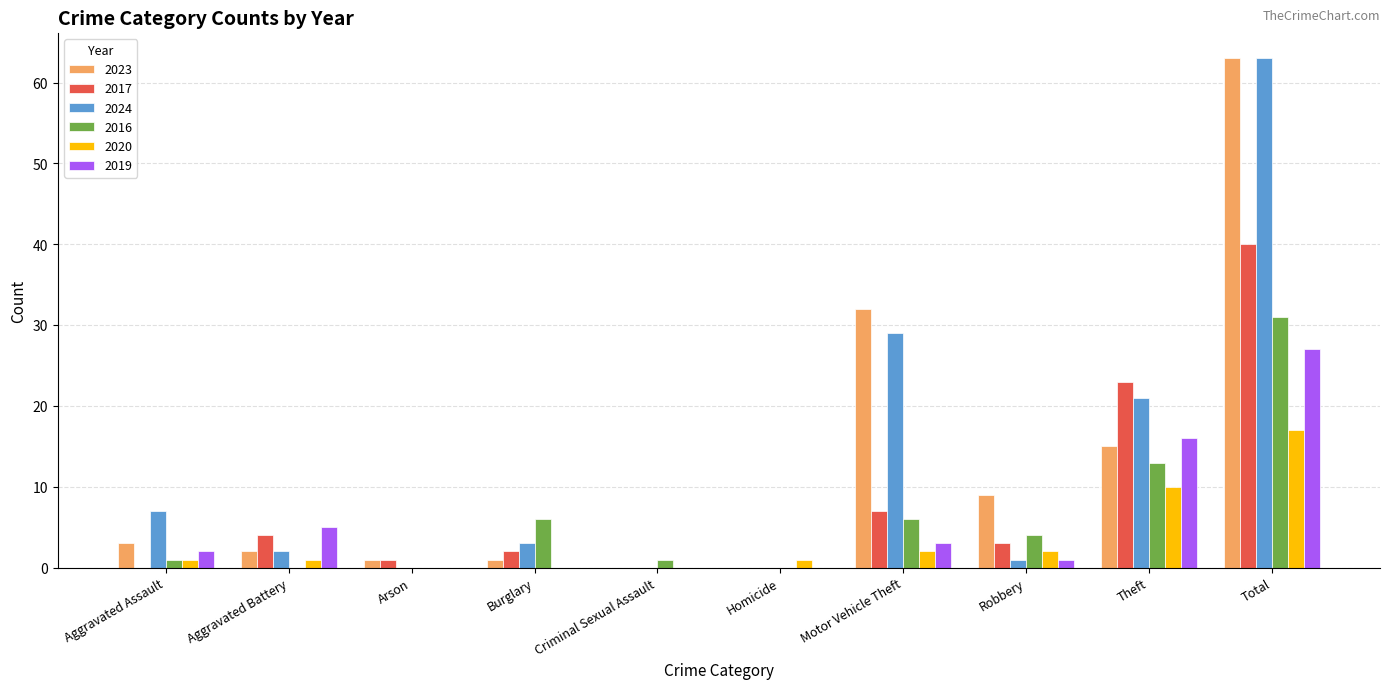

At which label is 2016 closest to 15?

Theft